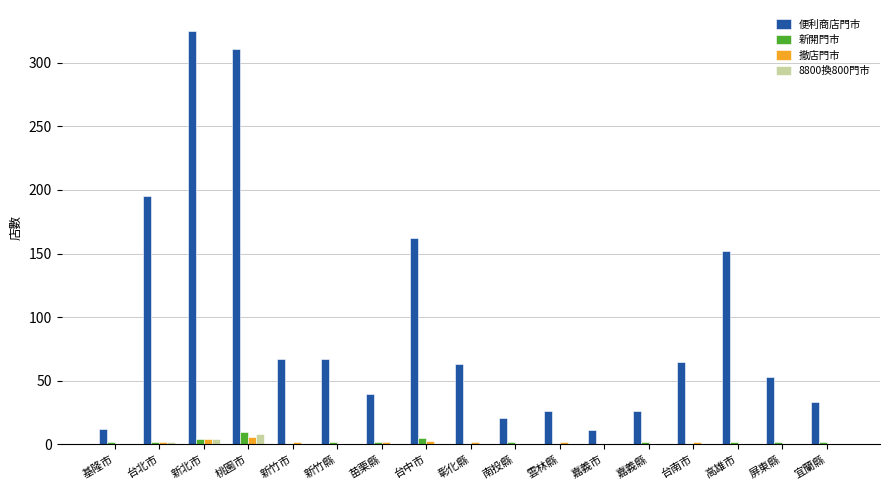

The 8800換800門市 series shows 0 at 台南市. True or false?

True